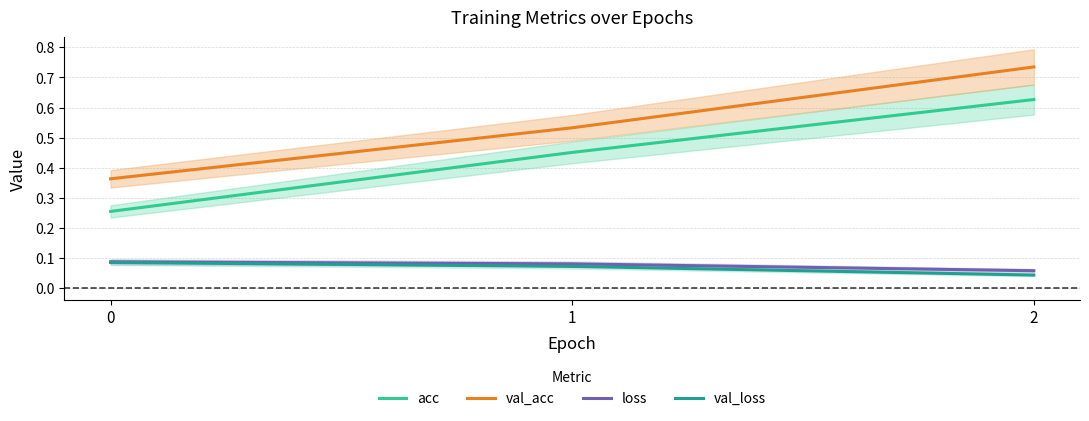

Which has a higher value, 2 or 0?

2